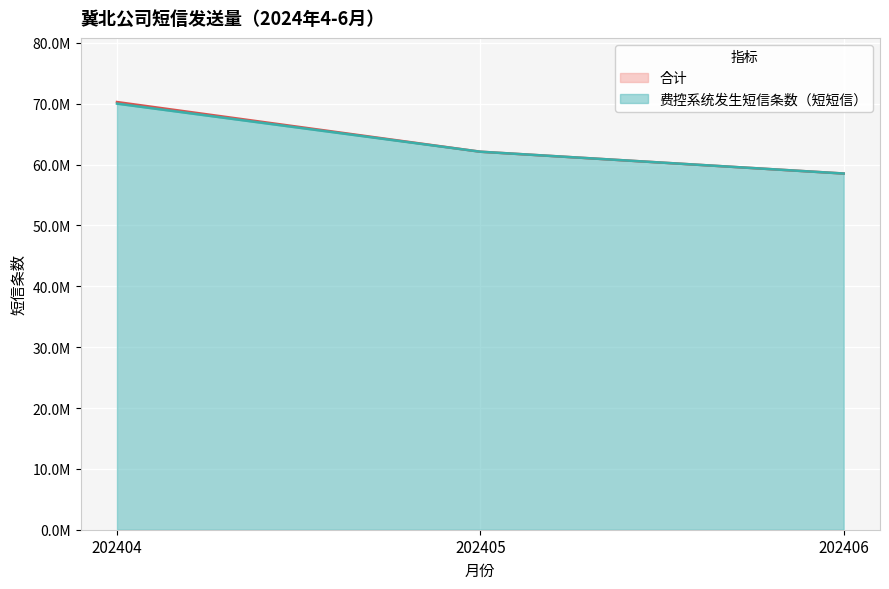

What is the value of the 合计 point at the 3rd from the left?

58534879